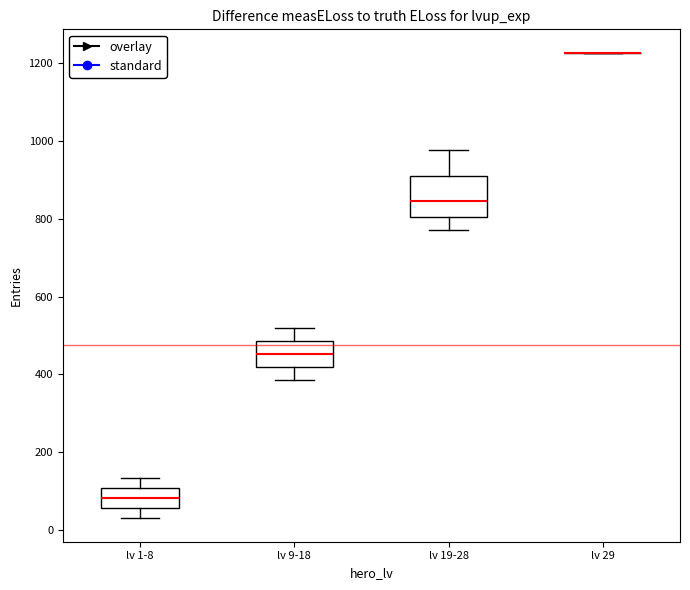

Reading left to right, transcribe this box plot: for each box, give where its median line is, the range the box spans, and where its two whiskers end, as read against the y-axis. The values are not printed on the chart, so give them approximately, as read against the axis.

lv 1-8: median 80, box 60 to 100, whiskers 40 to 140
lv 9-18: median 460, box 420 to 480, whiskers 380 to 520
lv 19-28: median 840, box 800 to 900, whiskers 780 to 980
lv 29: box collapsed to a line at 1220, whiskers 1220 to 1220